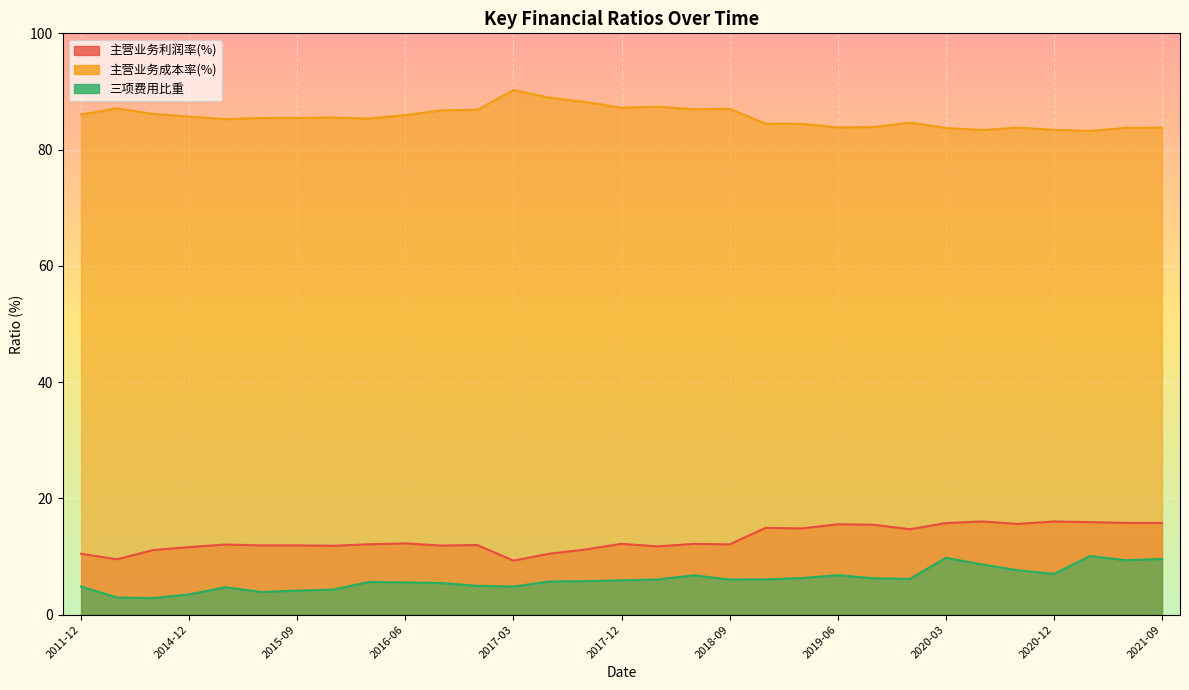

True or false: 主营业务利润率(%) and 三项费用比重 cross at least once.

False